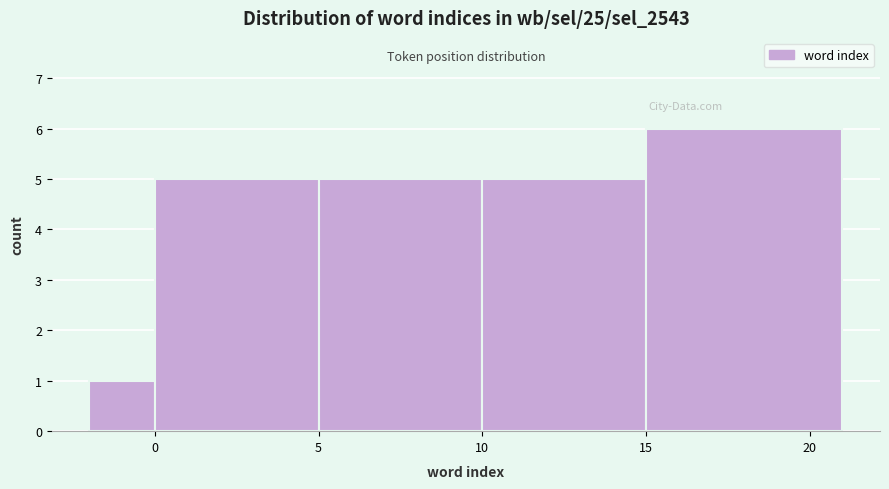

Reading left to right, transcribe this chart: for each bar, give the range it covers on the x-axis and its height. The values are not printed on the chart, so give them approximately, as read against the axis.

-2 to 0: 1
0 to 5: 5
5 to 10: 5
10 to 15: 5
15 to 21: 6